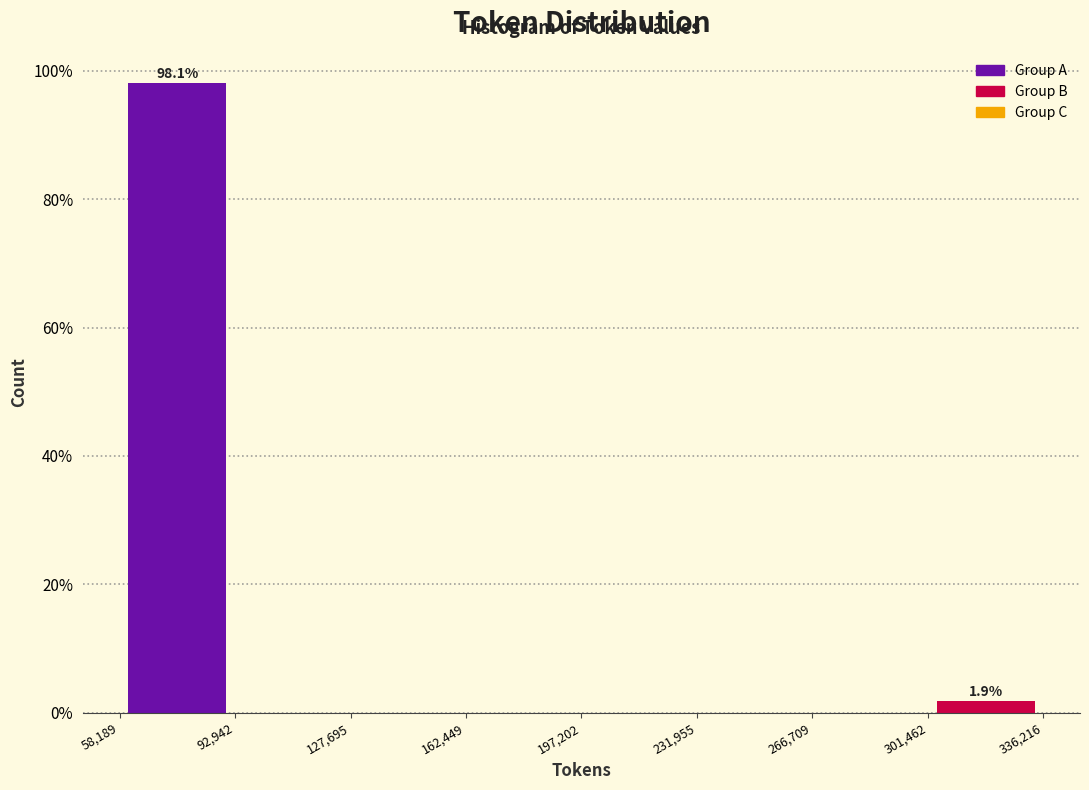

Over which range of the x-axis is the bar tallest?

58,189 to 92,942